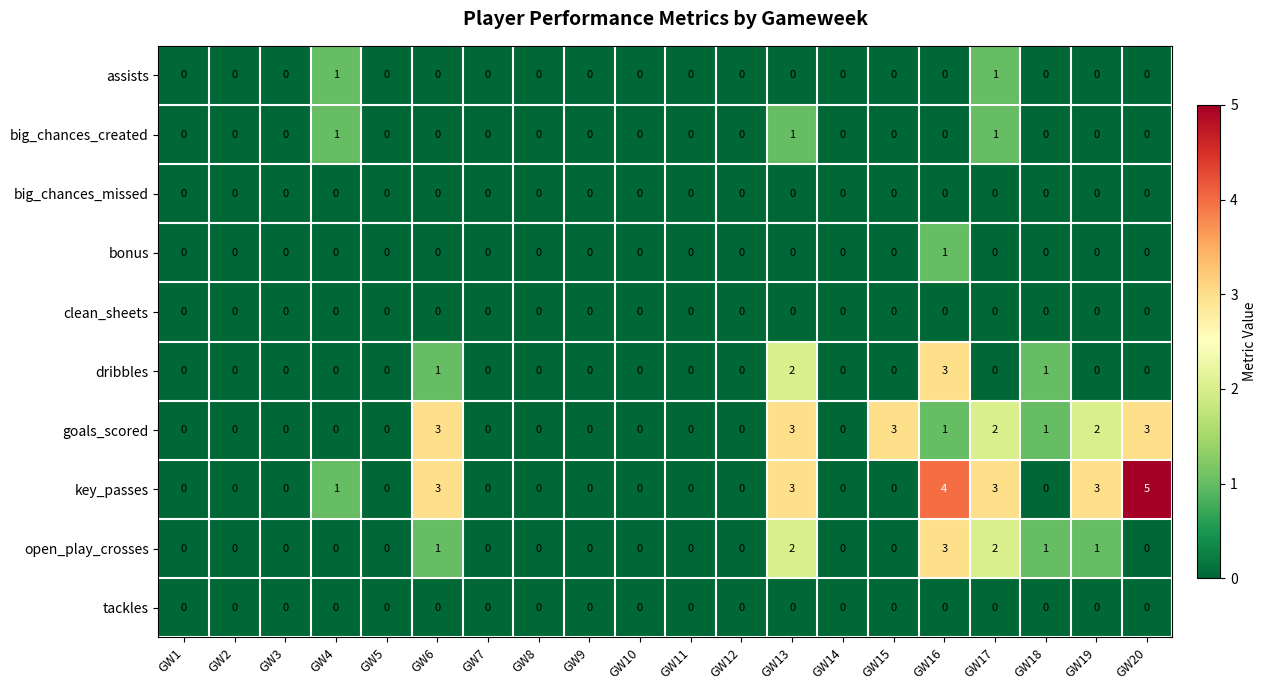

True or false: bonus has a value of 1 at GW18.

False